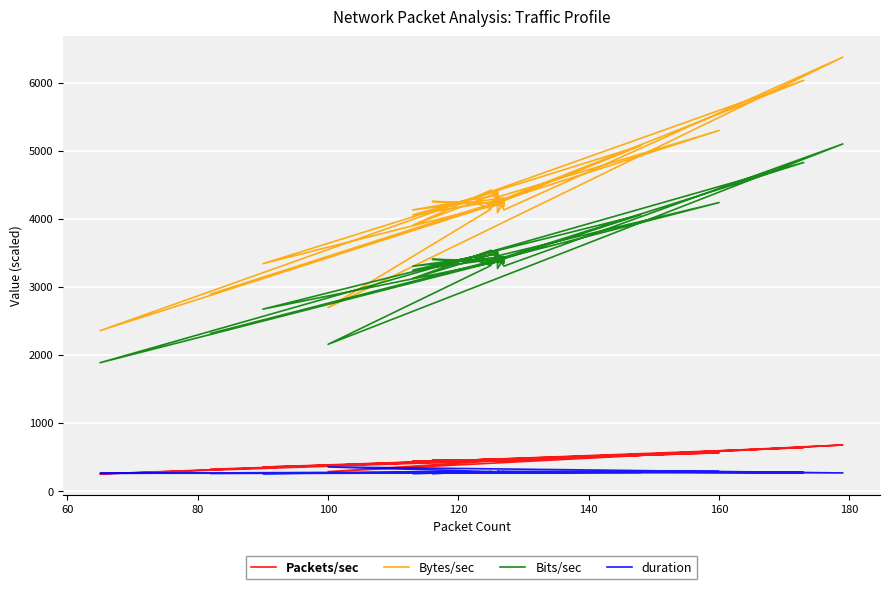

True or false: Bits/sec and Bytes/sec intersect in this chart.

False